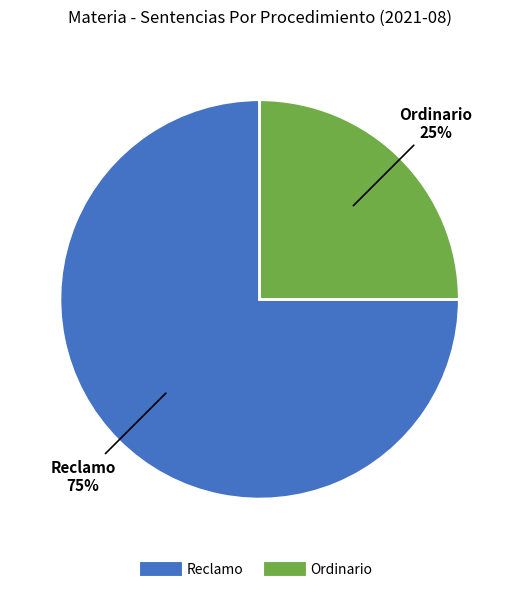

Count the number of slices in the pie.

2